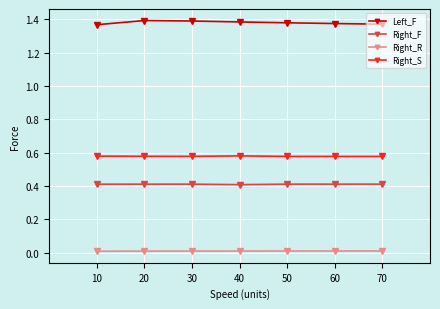

Is this an area chart (filled region under the line)?

No